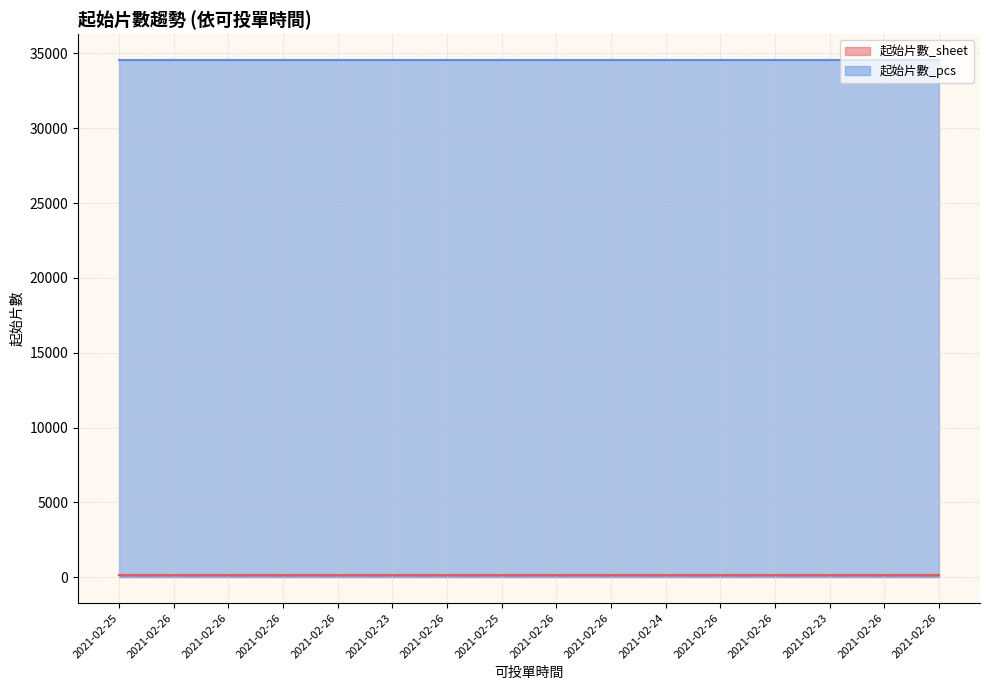

Which series has the largest range (max minus min)?

起始片數_sheet